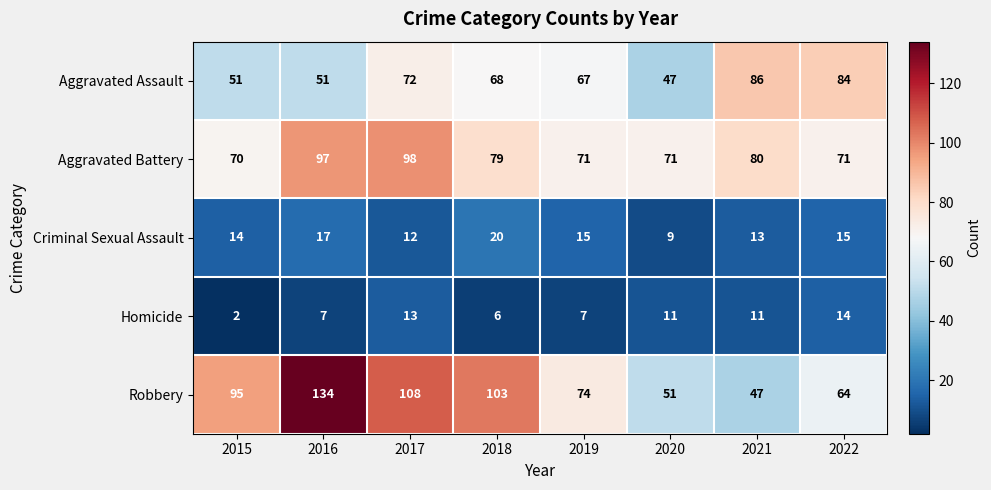

What is the difference between the maximum and second lowest values in the Robbery series?

83